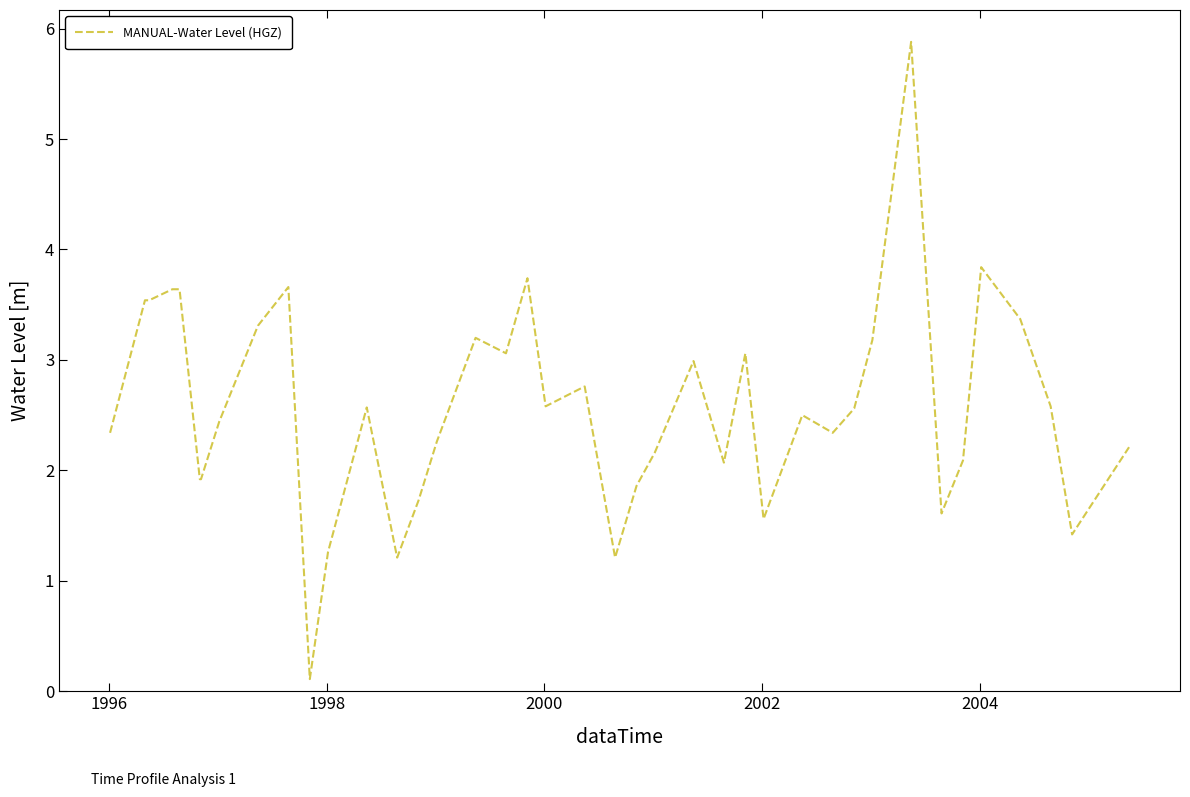

What is the difference between the maximum and minimum values?

5.8